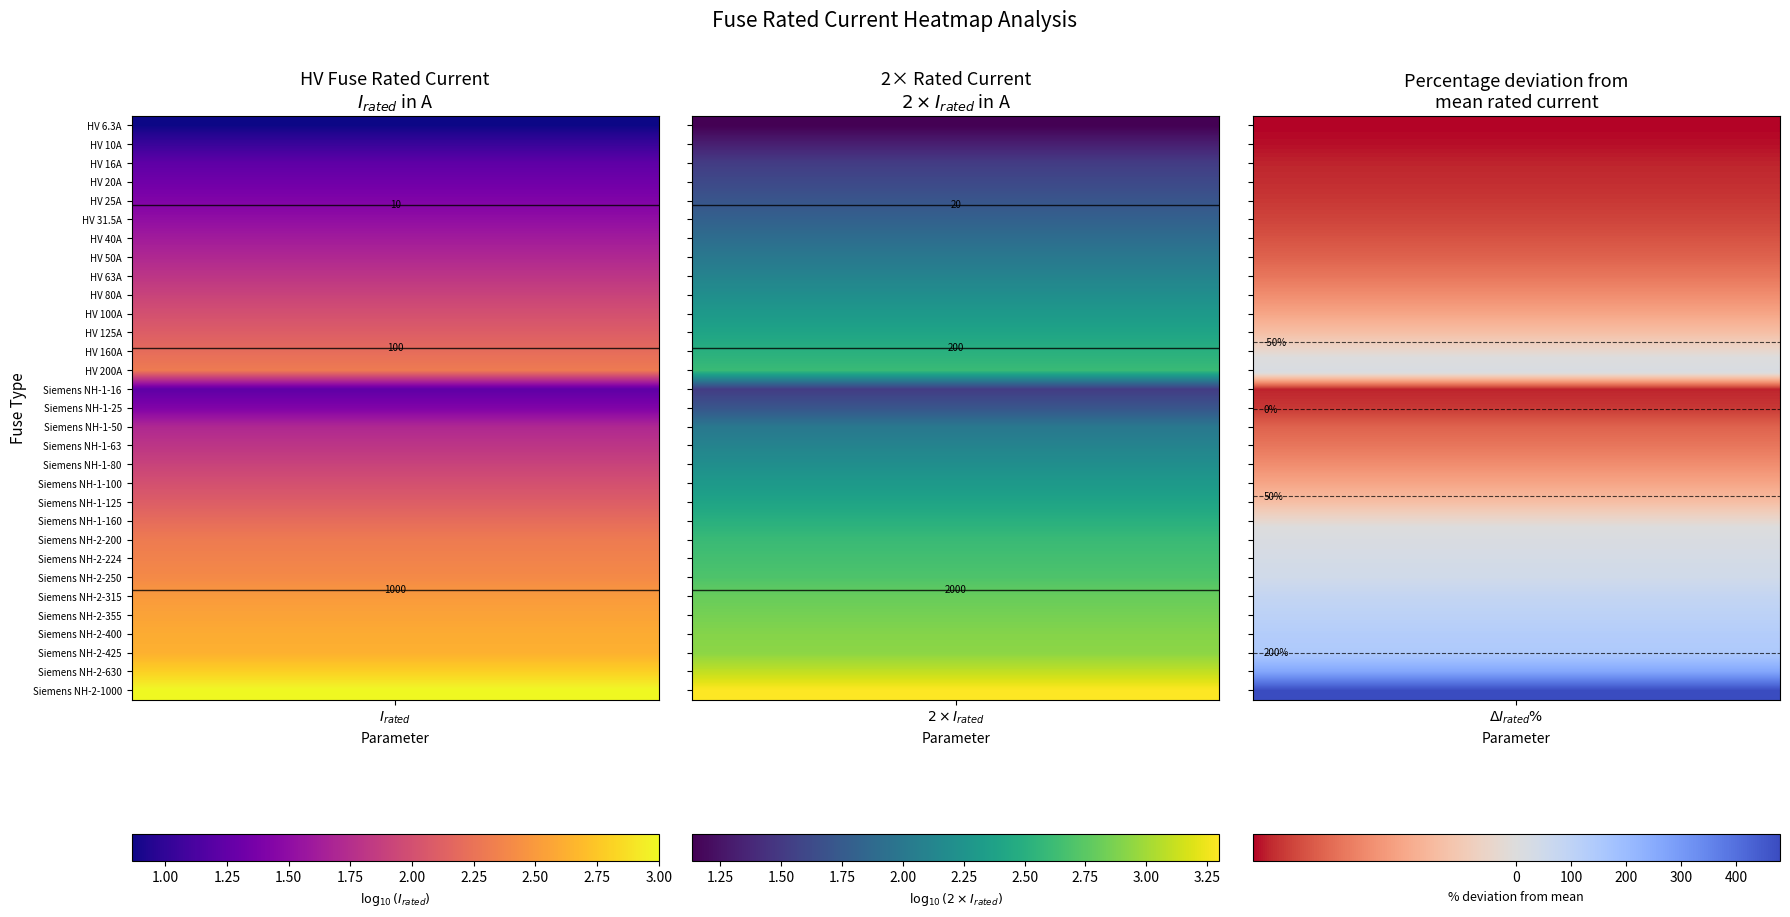

What is the difference between the second highest and minimum values?

623.7